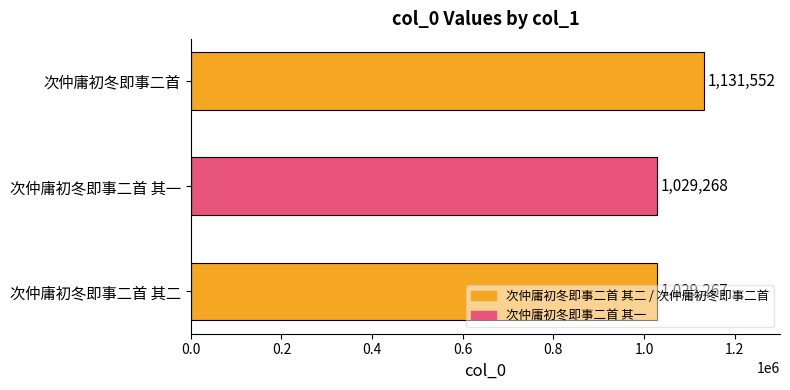

What is the smallest value displayed?

1029267